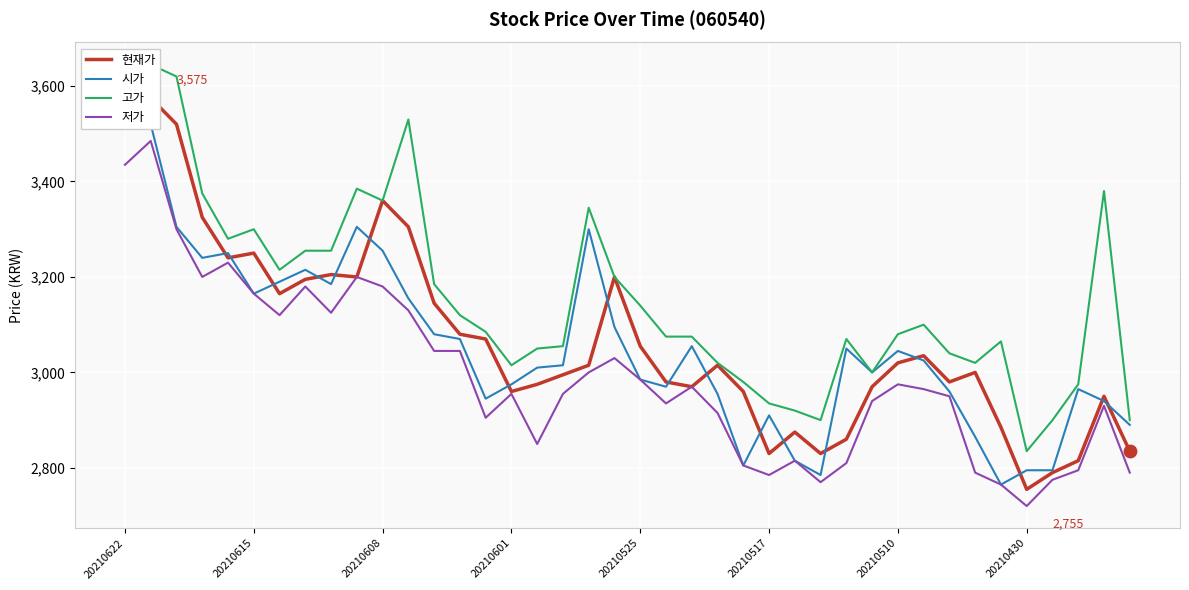

Which series has the largest total across all categories?

고가